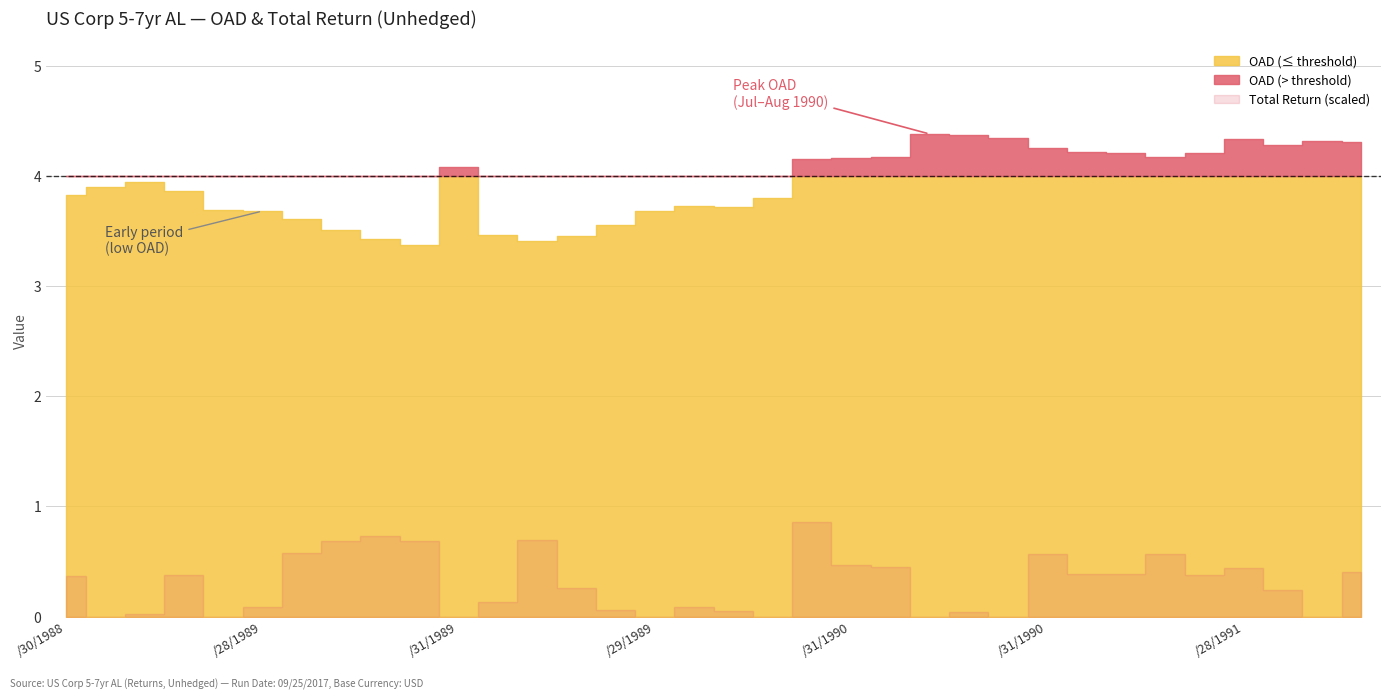

True or false: Total Return and OAD cross at least once.

False